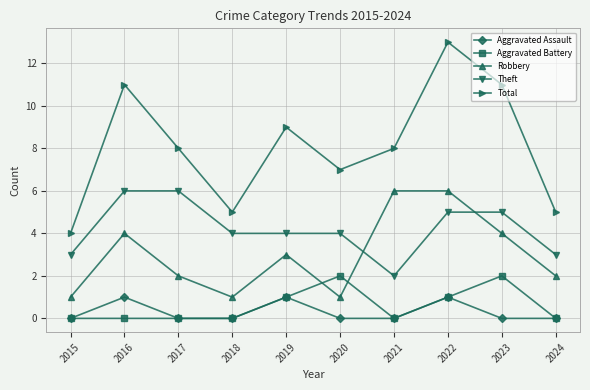

What is the total value across all series at 2021?

16